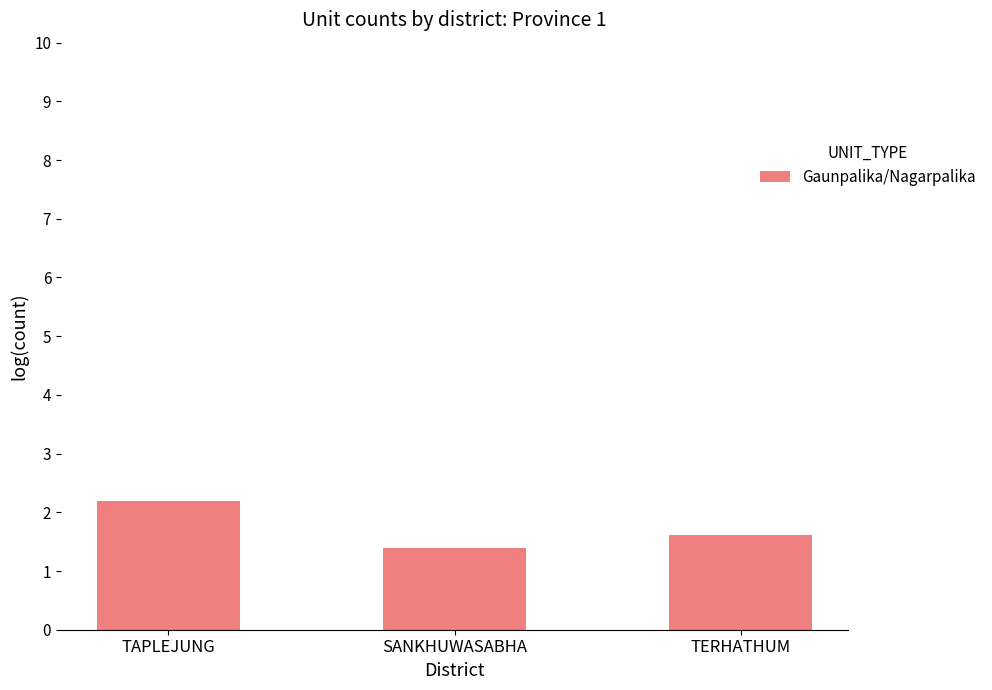

What is the approximate value at SANKHUWASABHA?

1.4